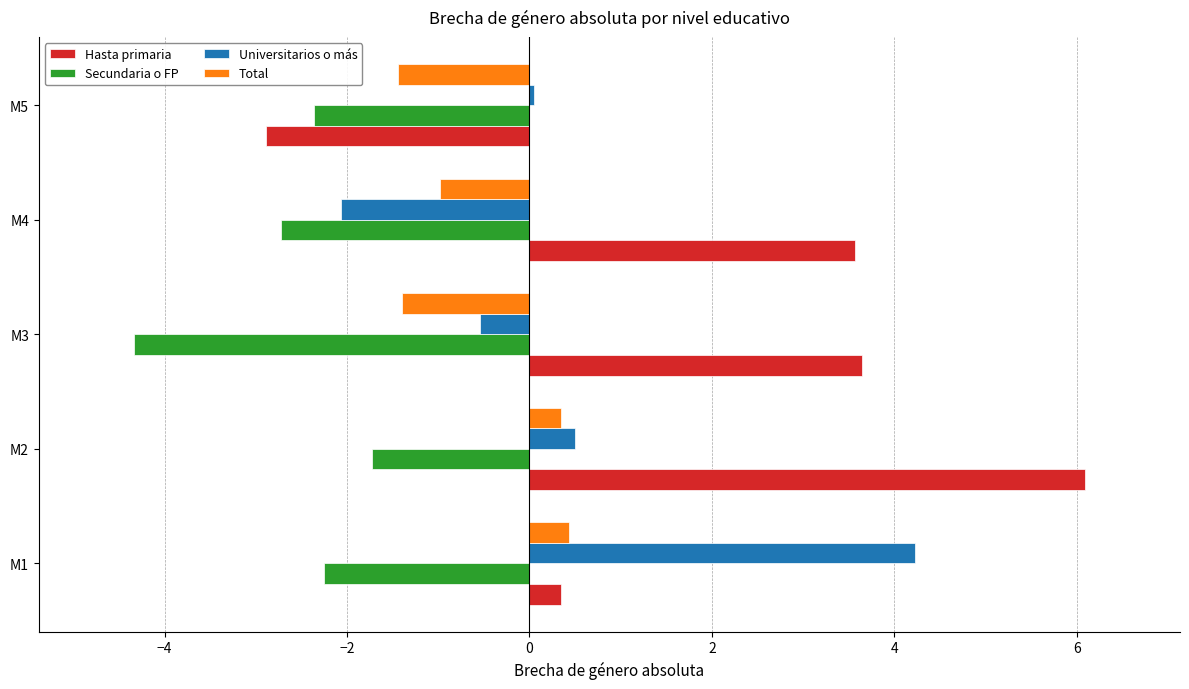

Is it true that Total equals -1.4 at M5?

True